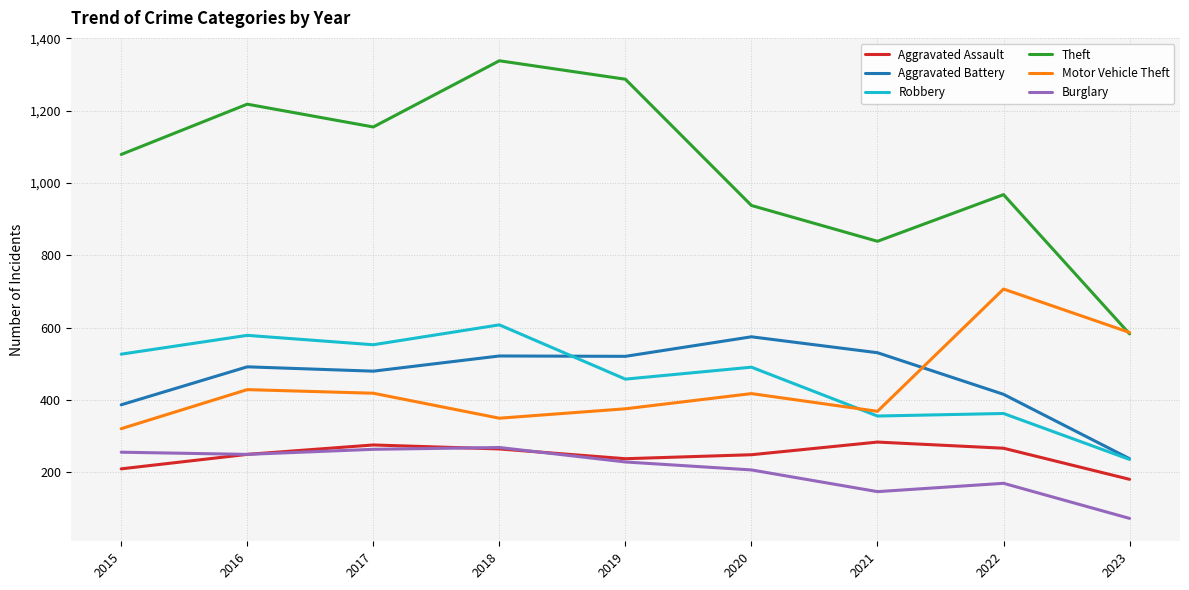

At which label is Motor Vehicle Theft closest to 514?

2023